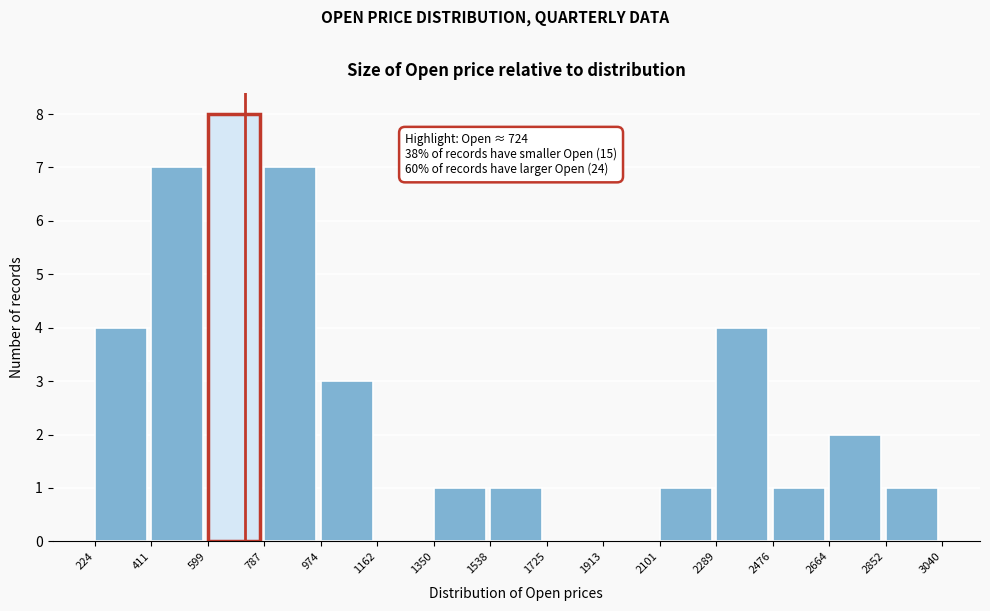

Over which range of the x-axis is the bar tallest?

599 to 787